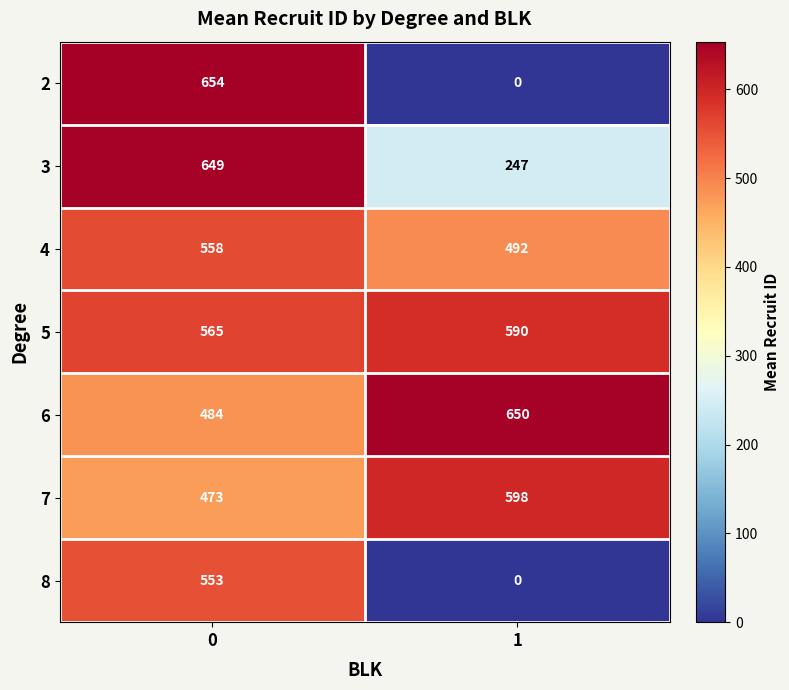

What is the average value of the 3 series?

448